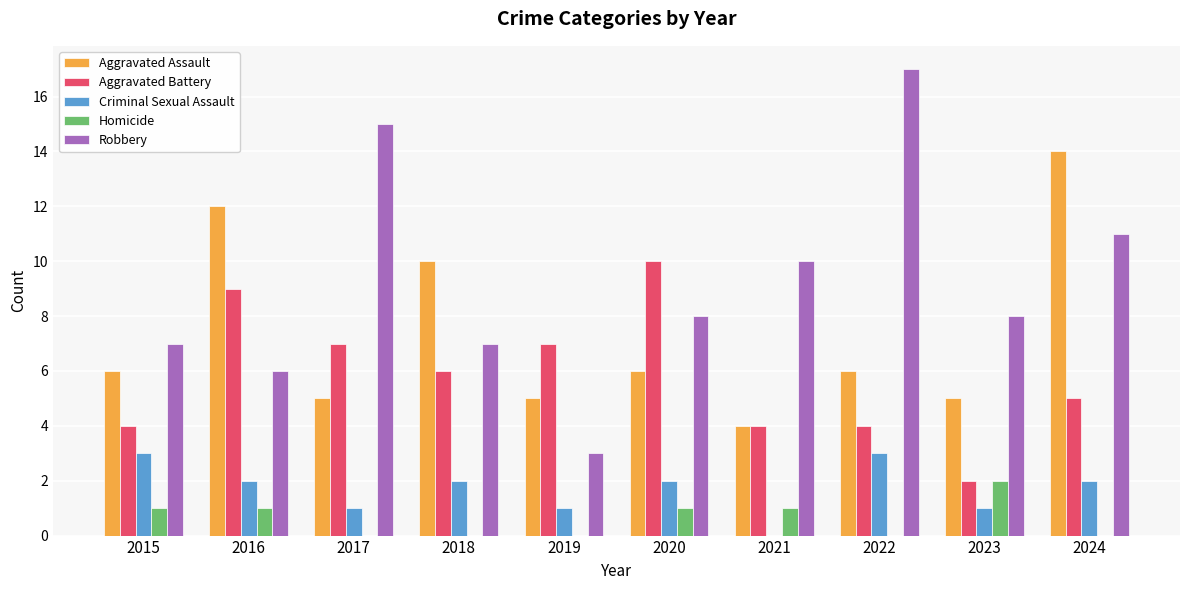

What value does the Aggravated Assault series have at 2020?

6